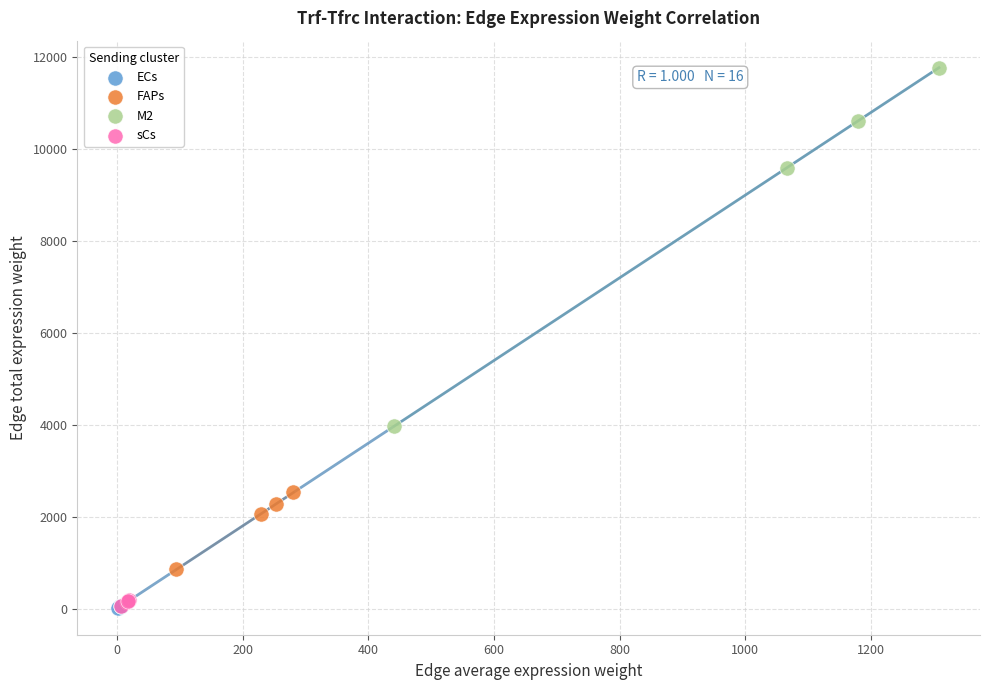

Which series has the largest Y range (max minus min)?

M2